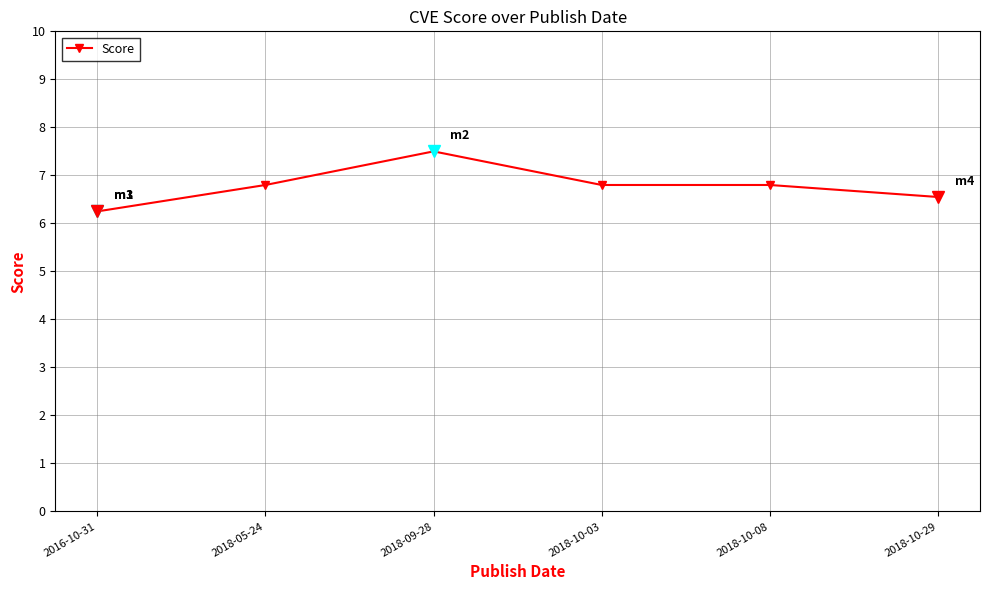

What is the change in value from 2018-09-28 to 2018-10-03?

-0.7